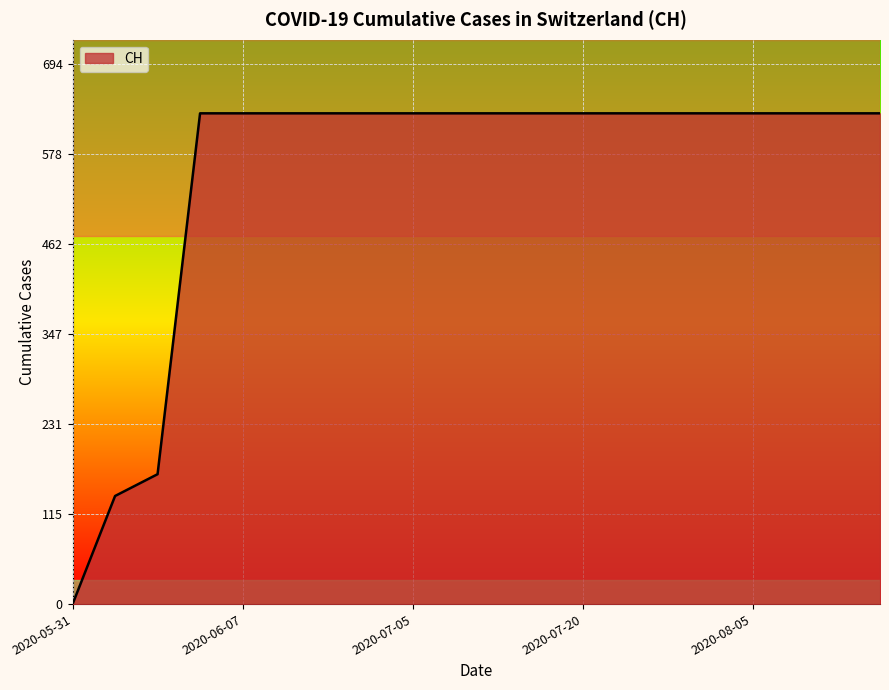

What is the greatest value displayed?

631